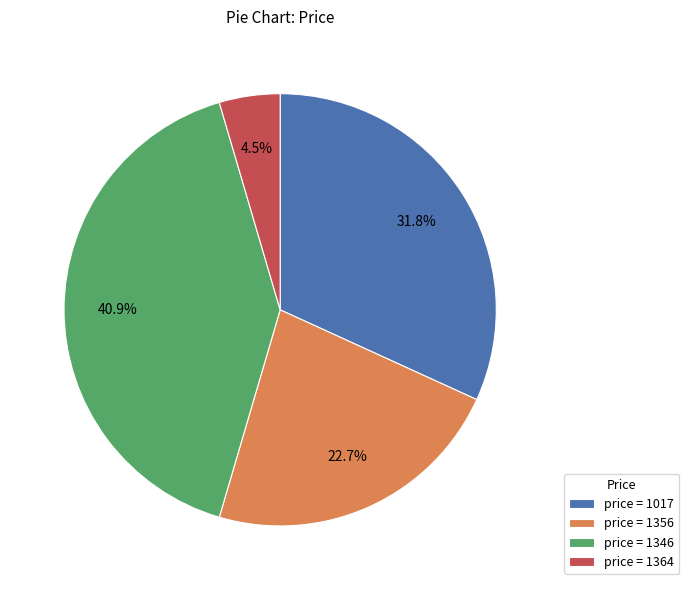

Approximately how many times larger is the value at price = 1017 compared to price = 1346?

0.8